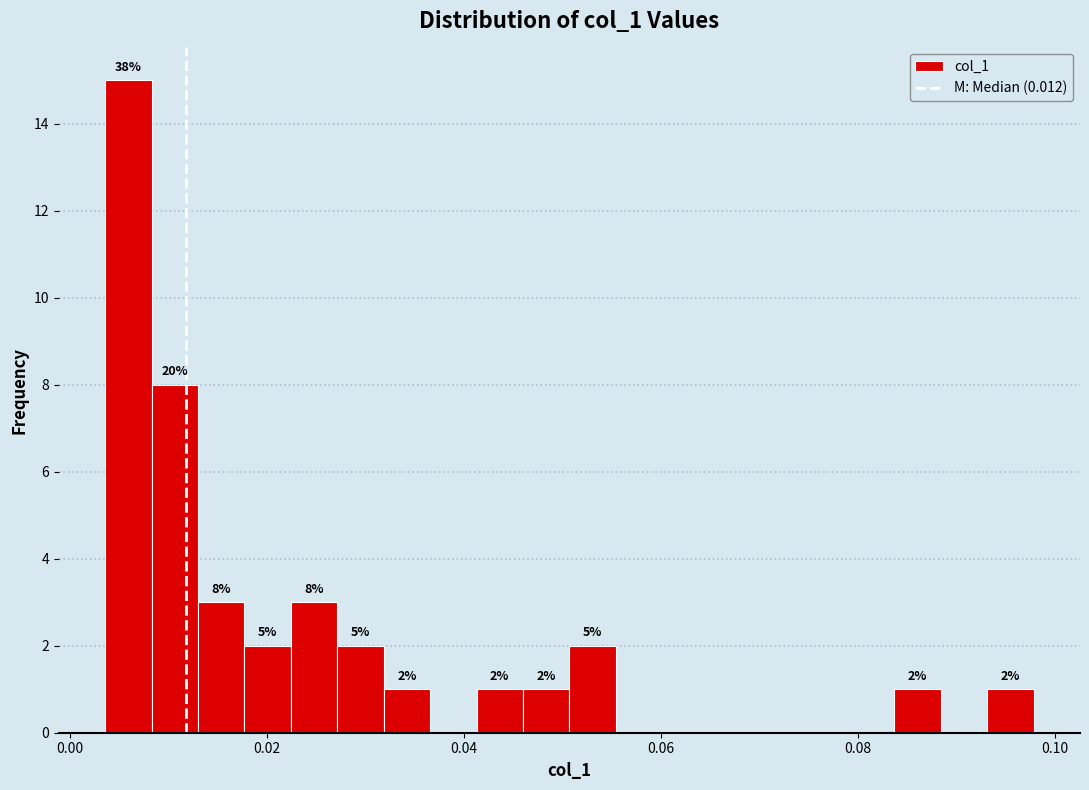

Around what value on the x-axis is the tallest bar? Give the approximate position of its centre, as read against the axis.

0.006